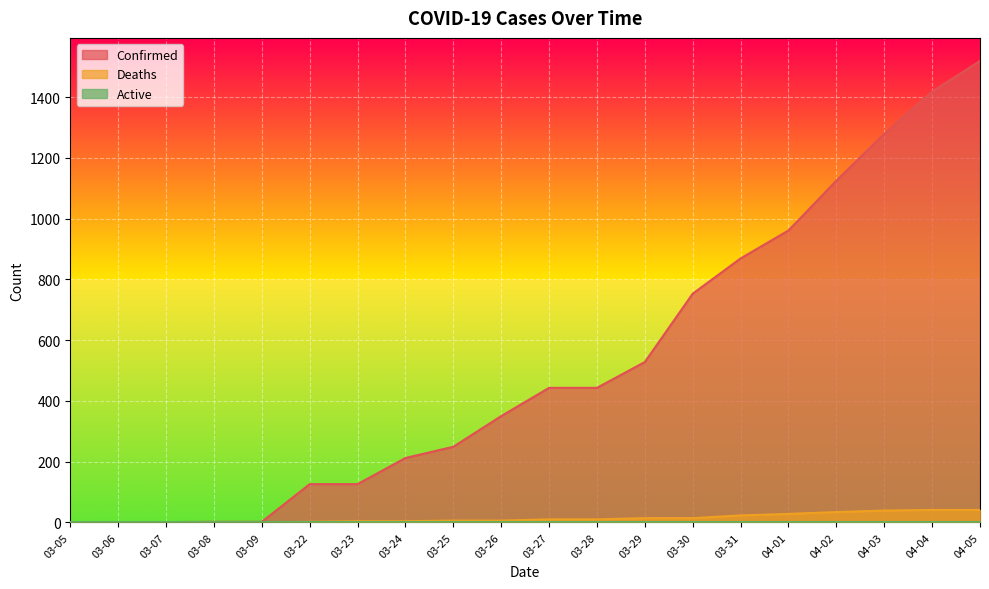

What is the label of the 13th point from the left?

03-29